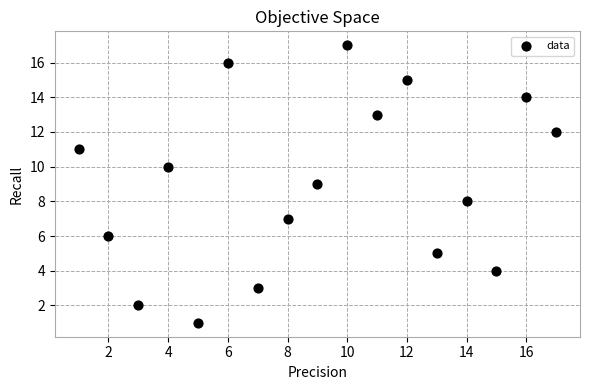

What is the range of X values (max minus min)?

16